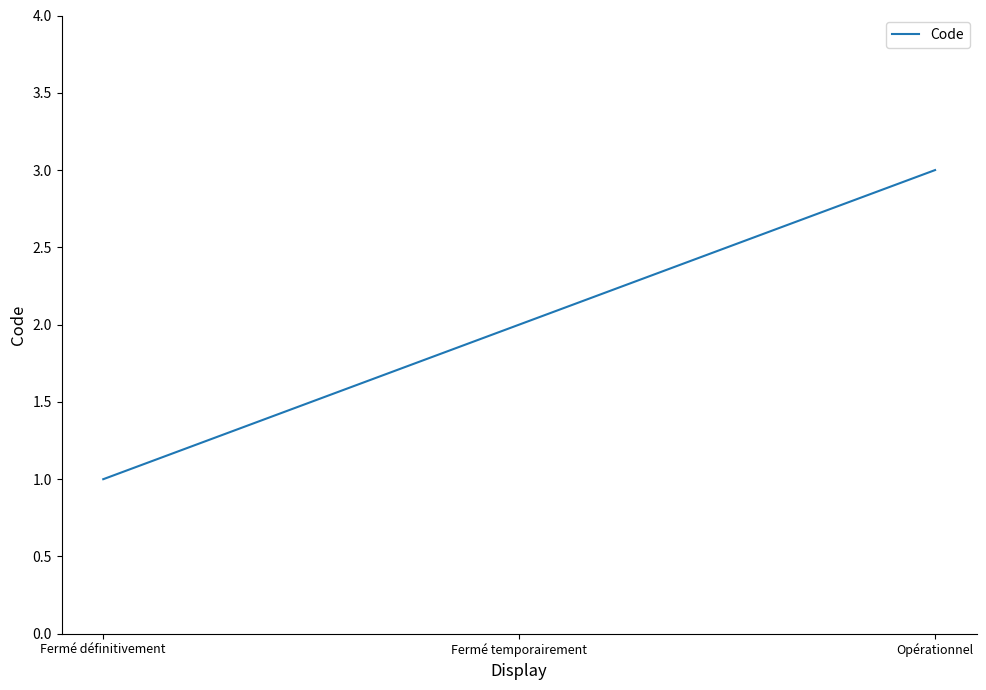

Does the chart display data point markers on the line(s)?

No